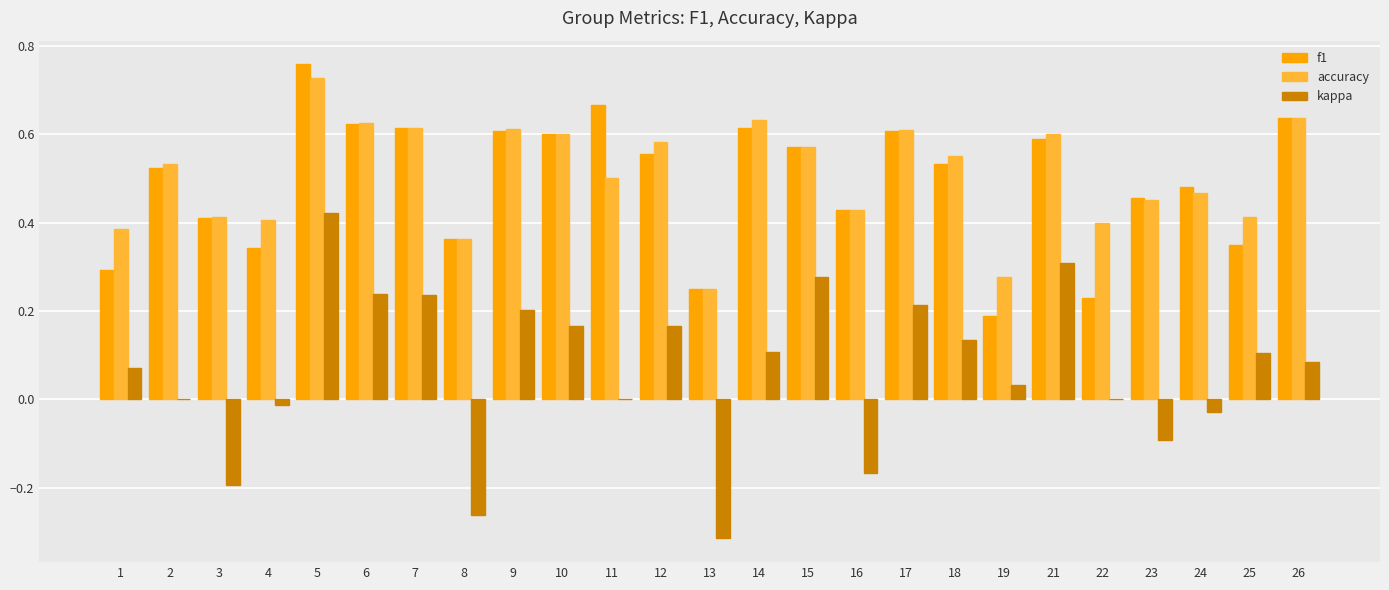

Which series changed the most between 22 and 26?

f1